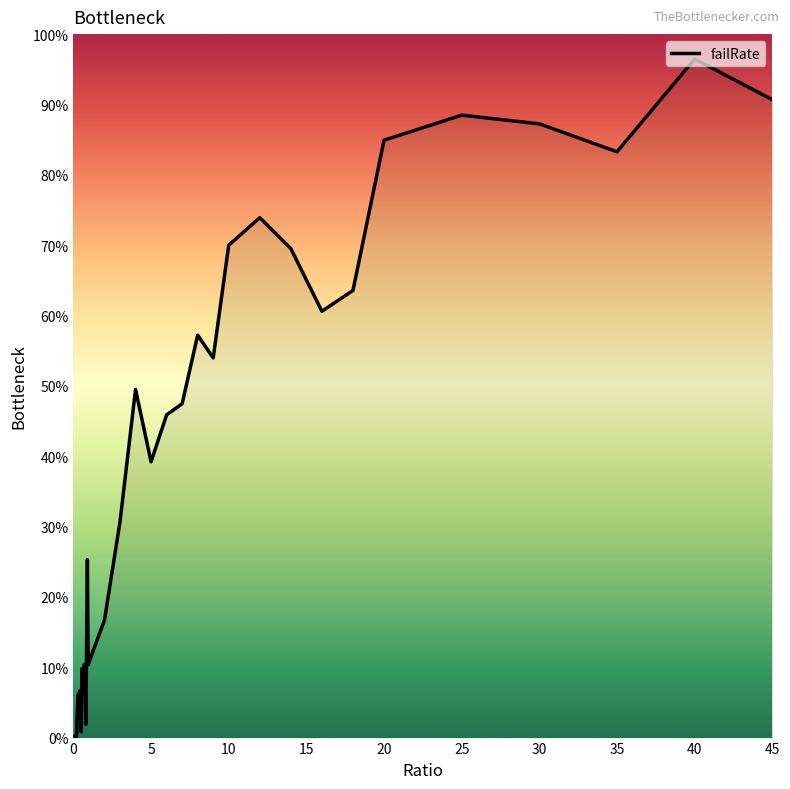

Does the chart display data point markers on the line(s)?

No